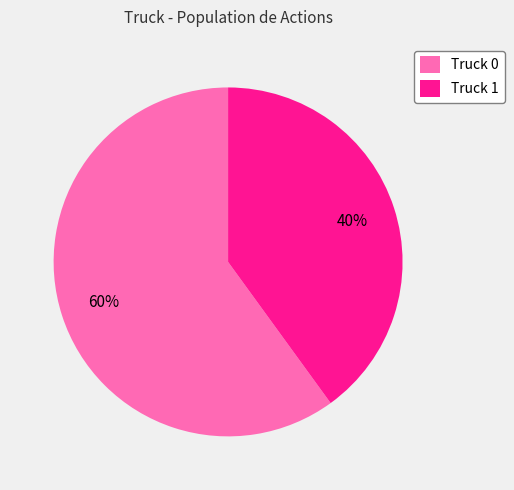

To the nearest percent, what is the combined percentage of Truck 1 and Truck 0?

100%